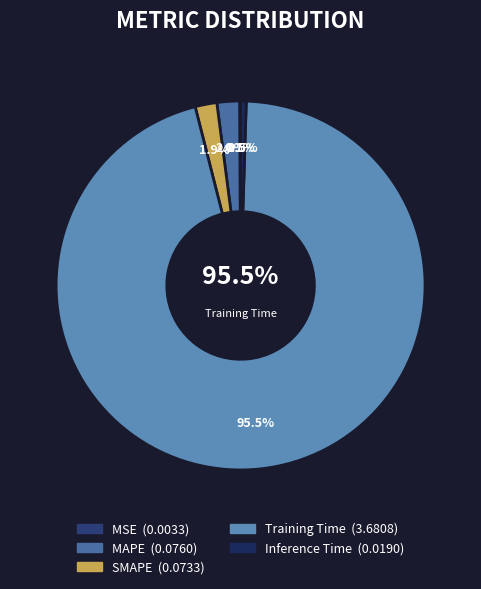

Does SMAPE represent more than half of the total?

No